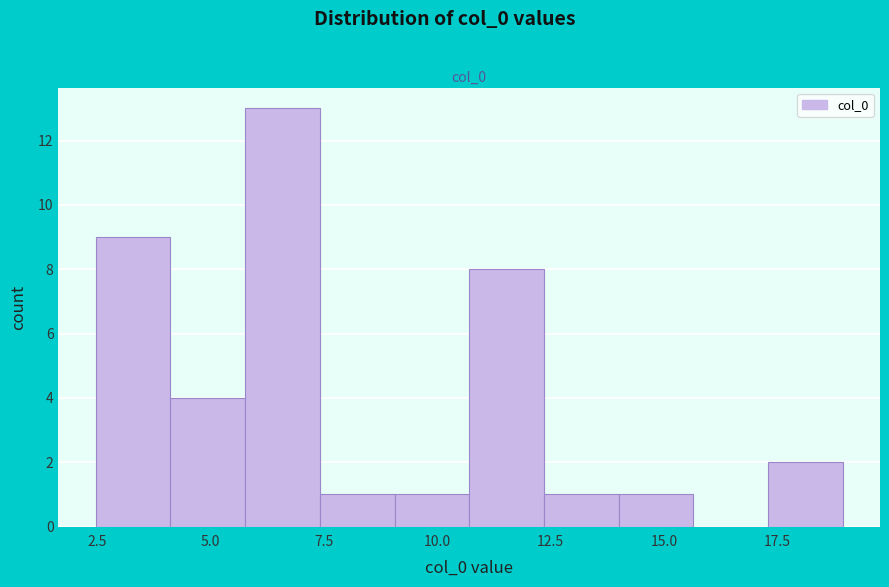

Around what value on the x-axis is the tallest bar? Give the approximate position of its centre, as read against the axis.

6.5